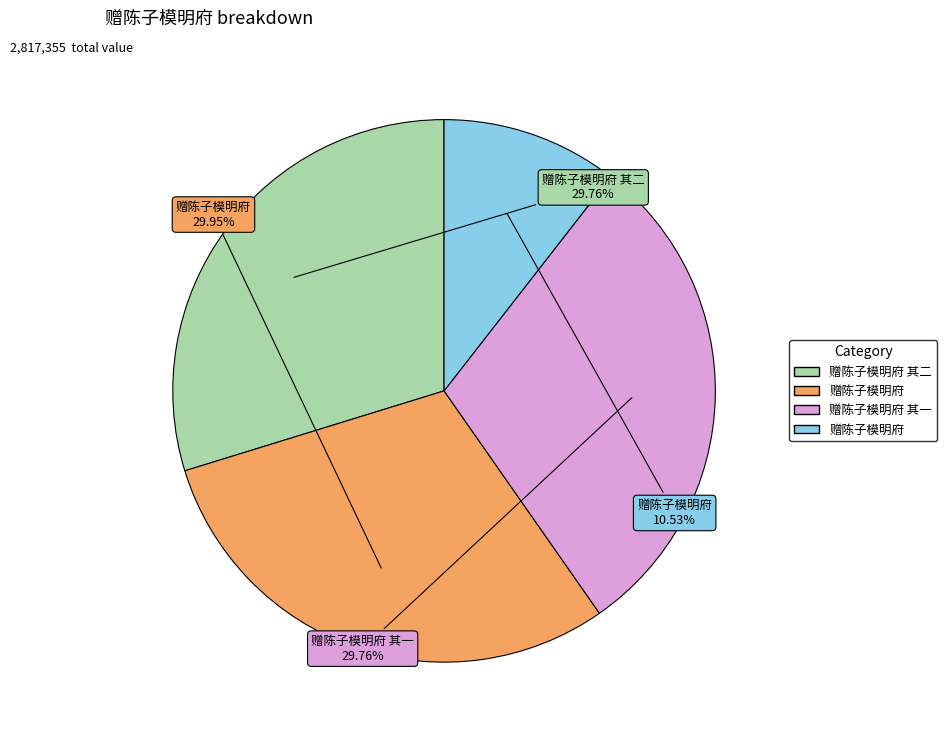

To the nearest percent, what is the difference between the largest and smallest slice percentages?

19%